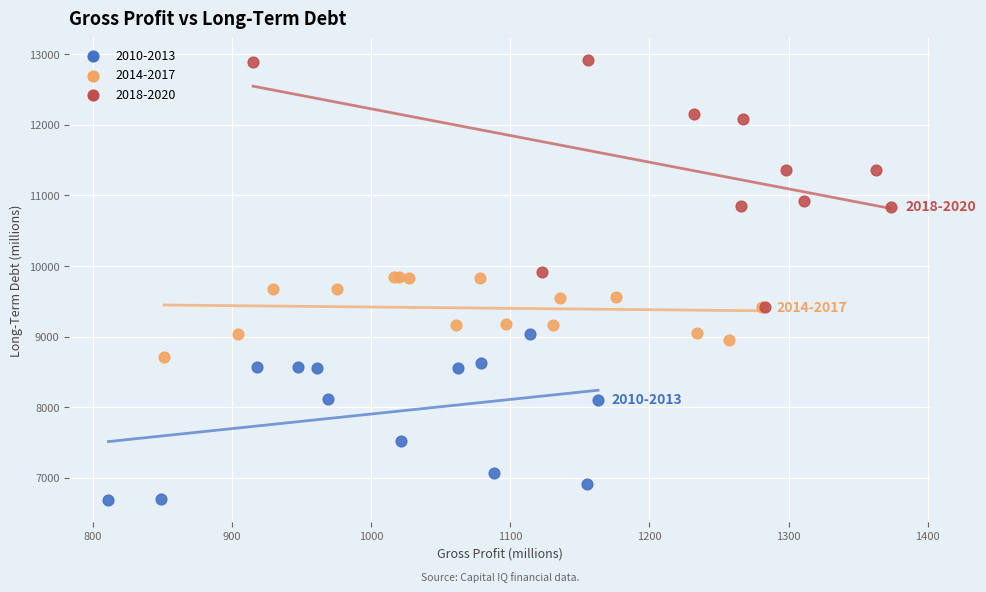

Which series contains the lowest Y value?

2010-2013